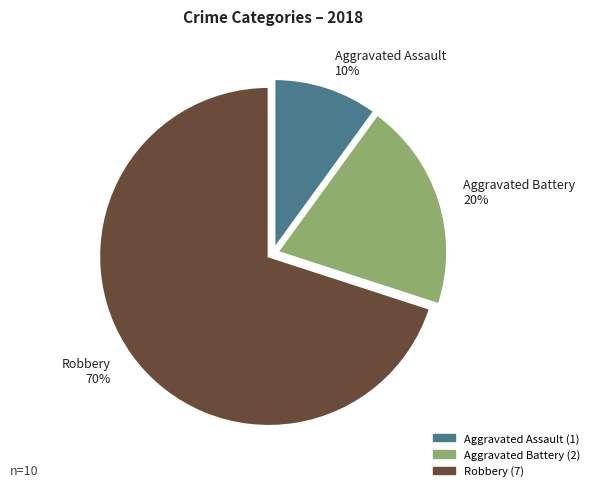

Count the number of slices in the pie.

3